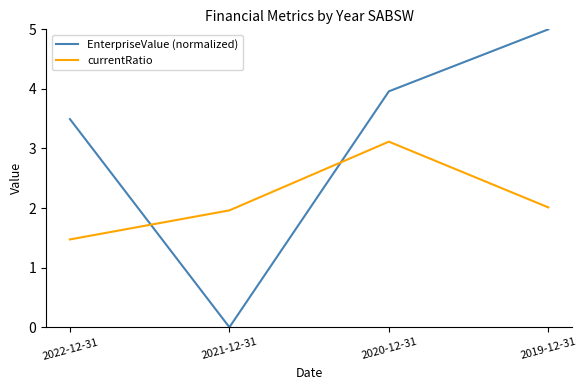

Which series ends up on top after the final intersection of currentRatio and EnterpriseValue (normalized)?

EnterpriseValue (normalized)